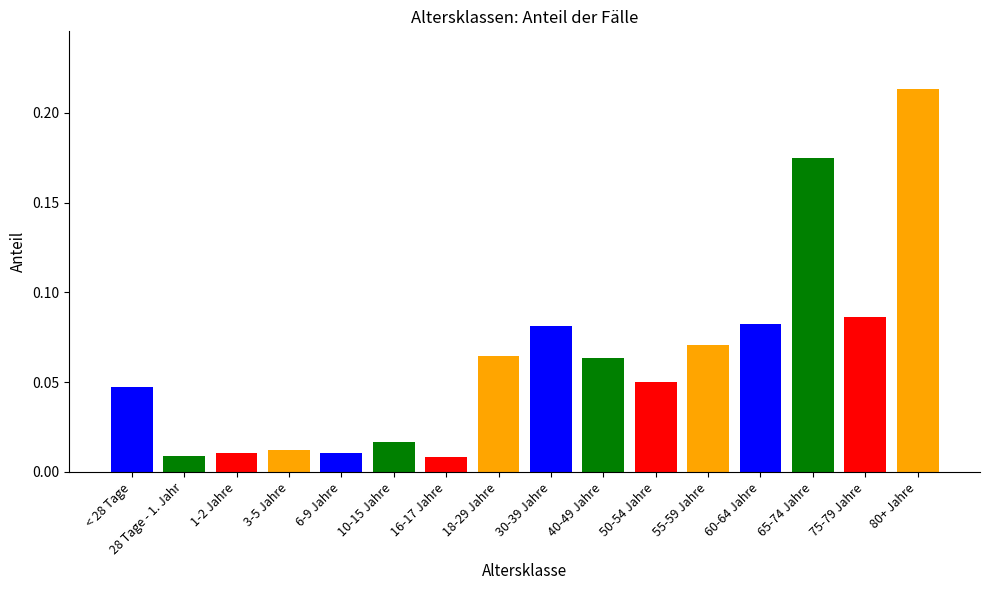

Are the bars grouped side by side (vs. stacked)?

No